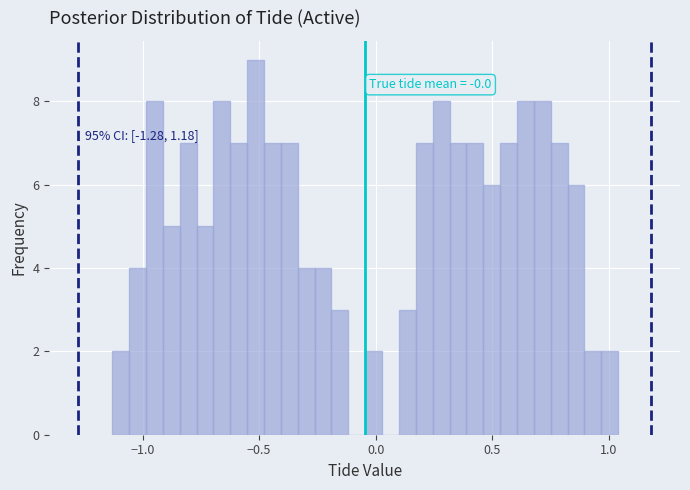

Around what value on the x-axis is the tallest bar? Give the approximate position of its centre, as read against the axis.

-0.50